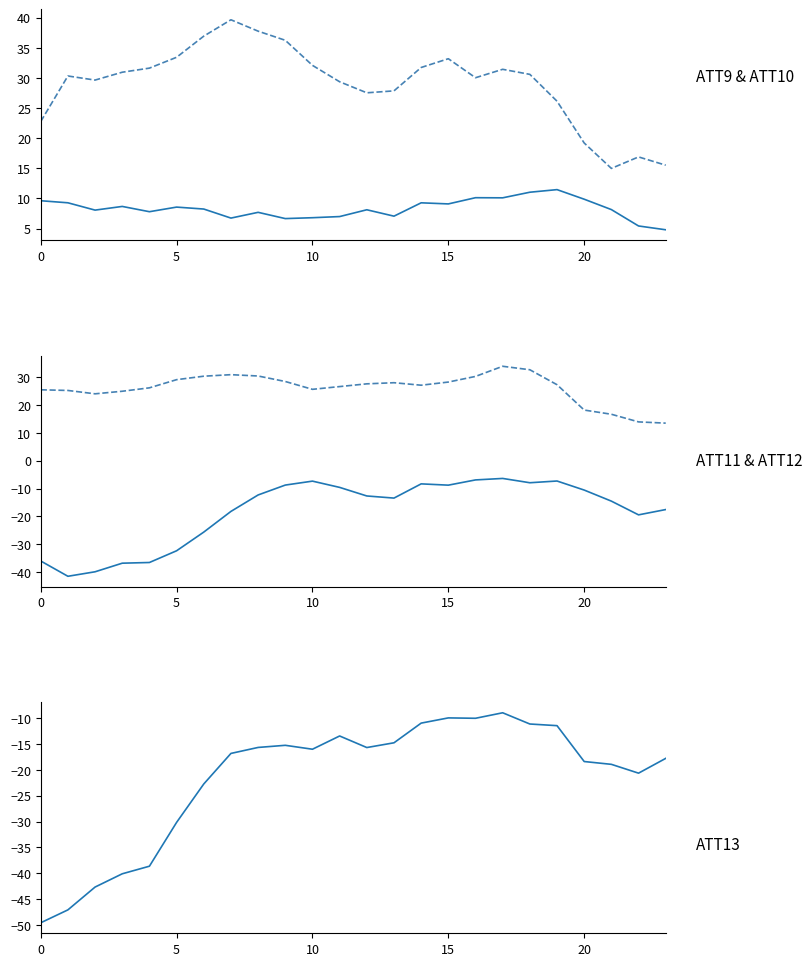

True or false: ATT9 and ATT12 cross at least once.

False